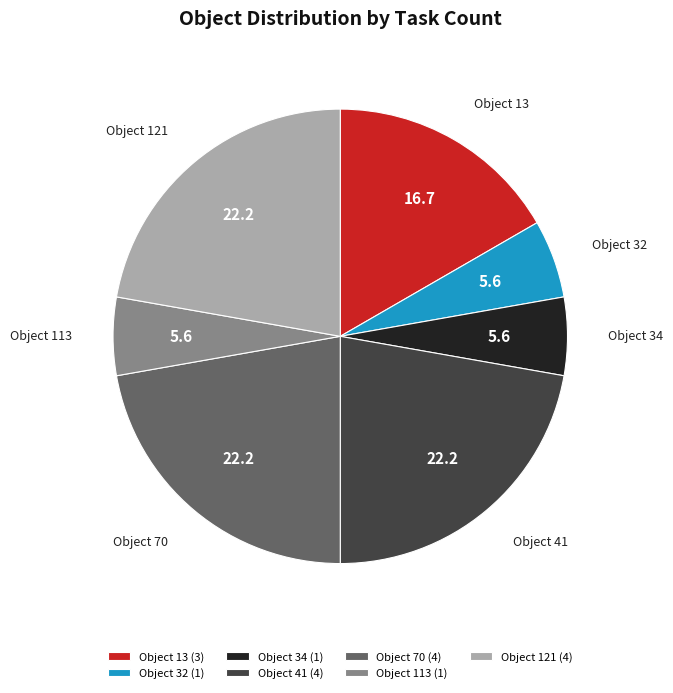

Is the sum of Object 70 and Object 32 greater than half?

No